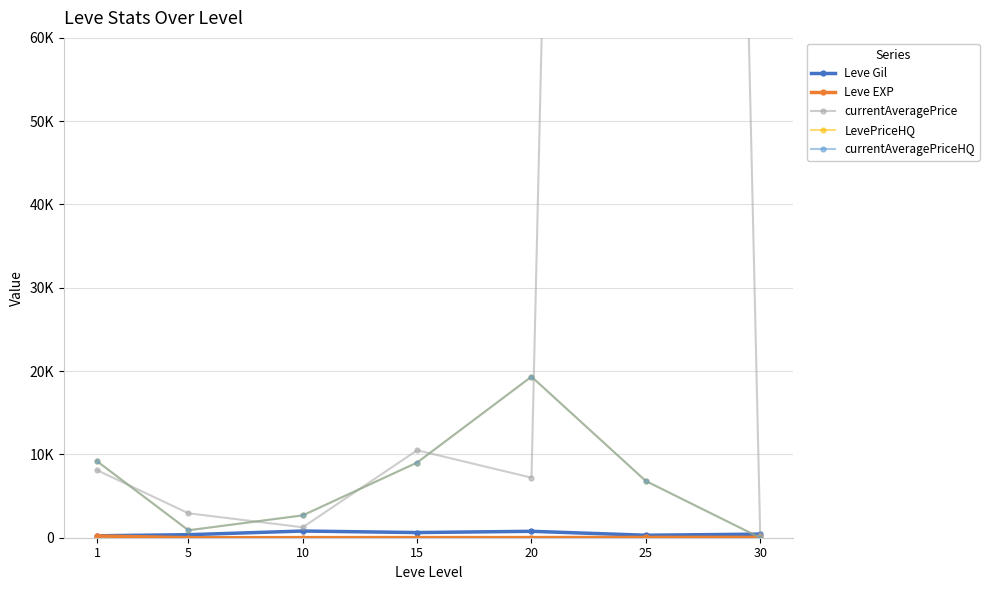

True or false: currentAveragePrice has more than 0 interior local peaks.

True